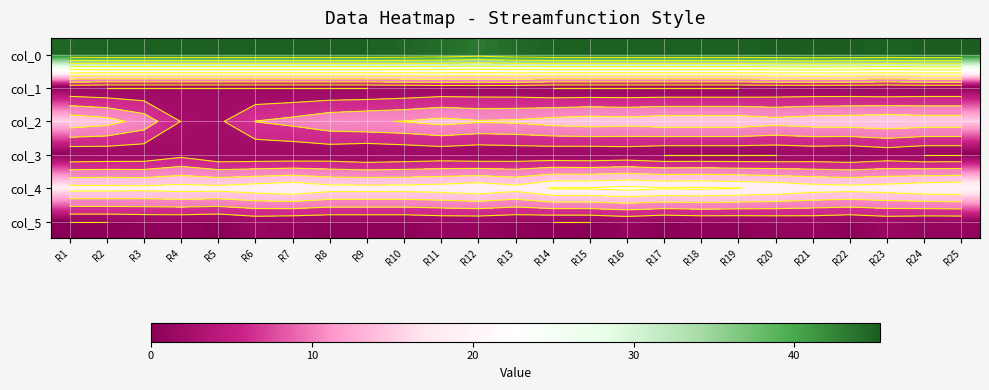

At how many categories does at least one series exceed 41?

25